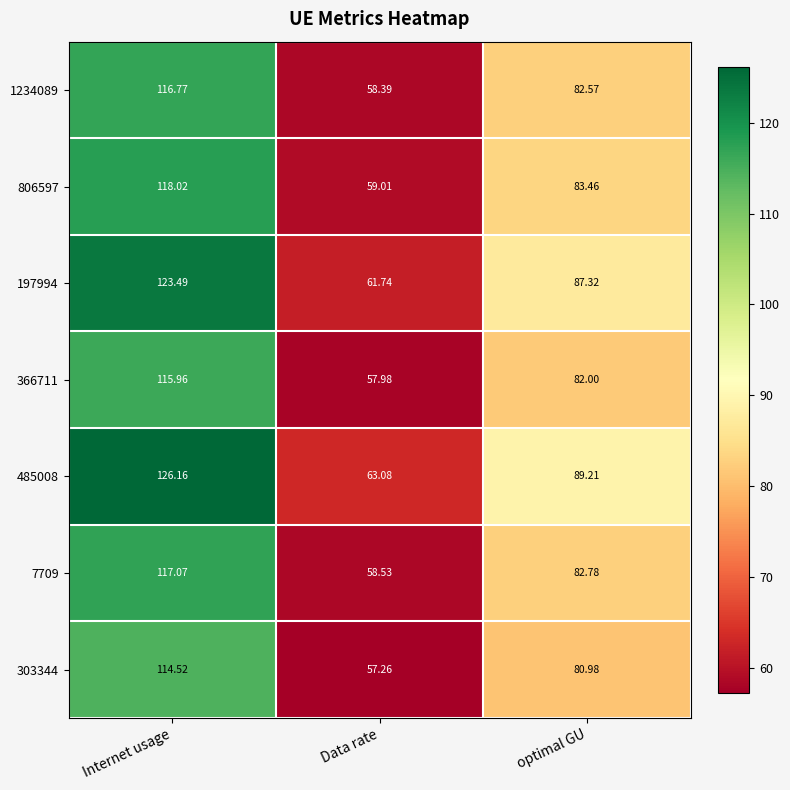

At which label does 485008 first exceed 89?

Internet usage